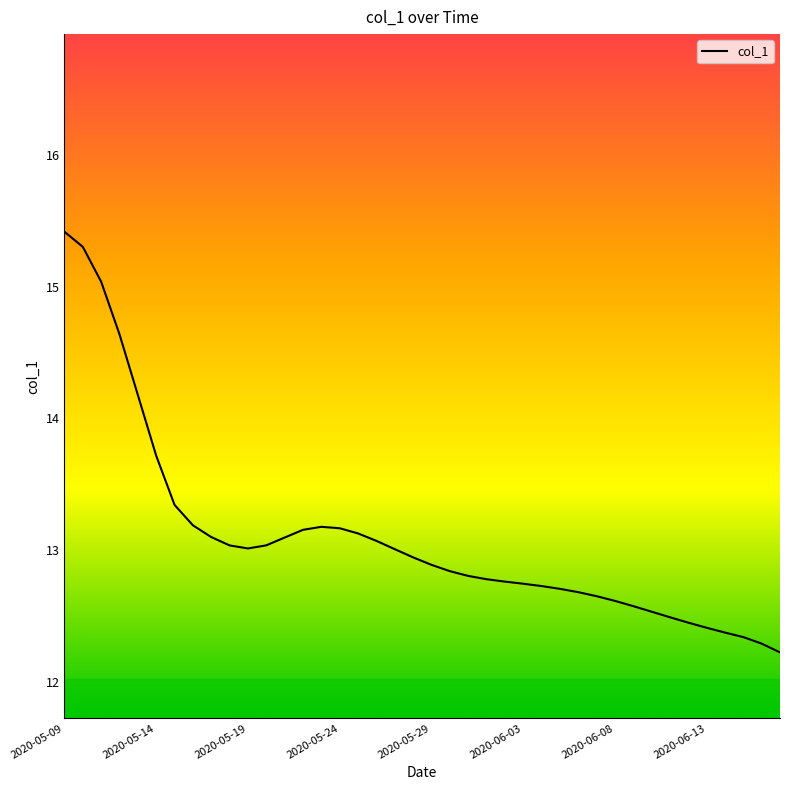

What is the greatest value displayed?

15.4